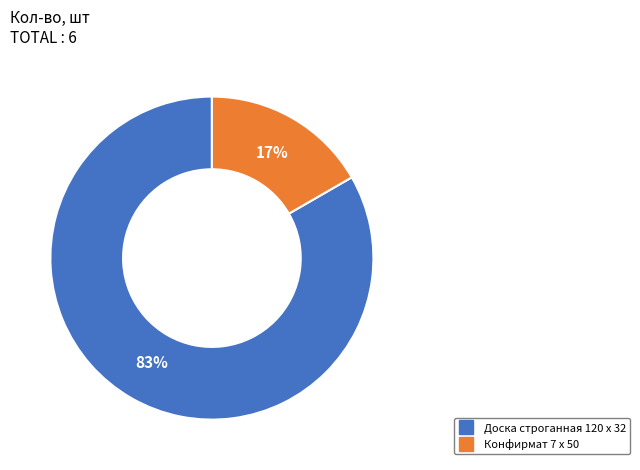

Which category has the smallest portion of the pie?

Конфирмат 7 х 50